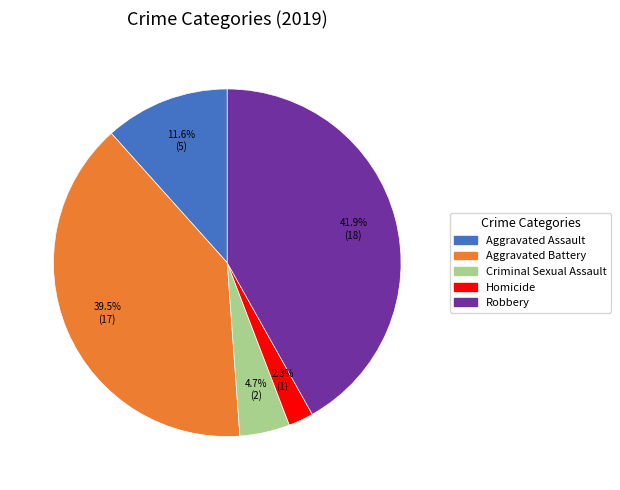

Which has a higher value, Aggravated Assault or Robbery?

Robbery